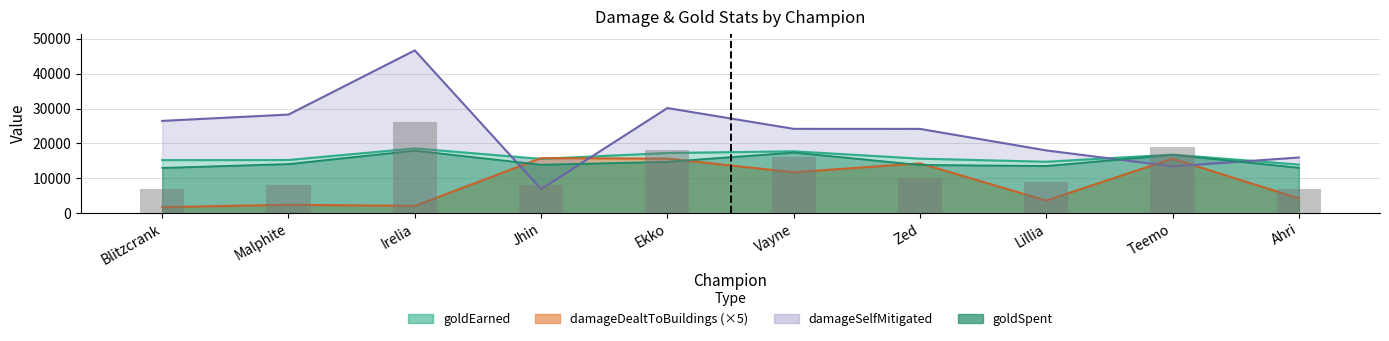

What is the minimum value shown in the chart?

1730